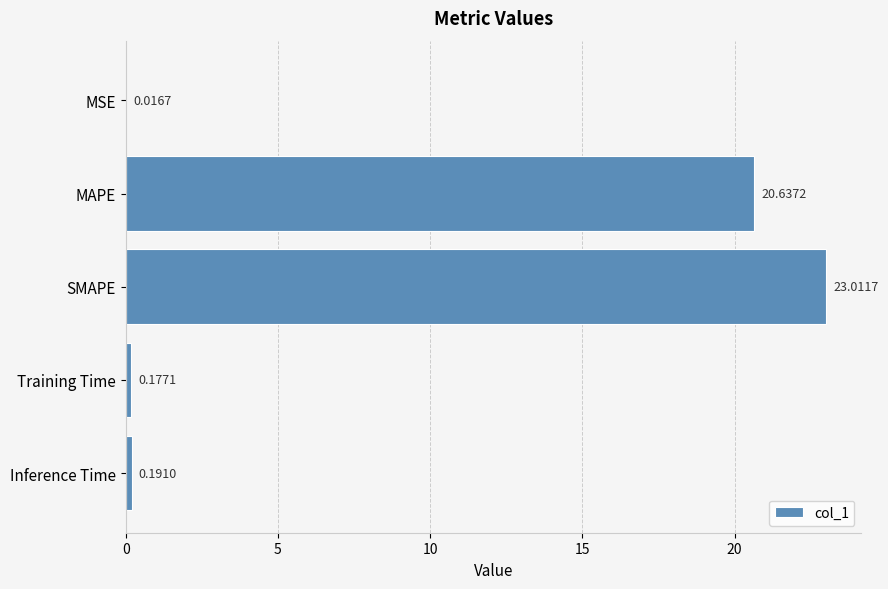

What is the sum of the values at Inference Time and Training Time?

0.4